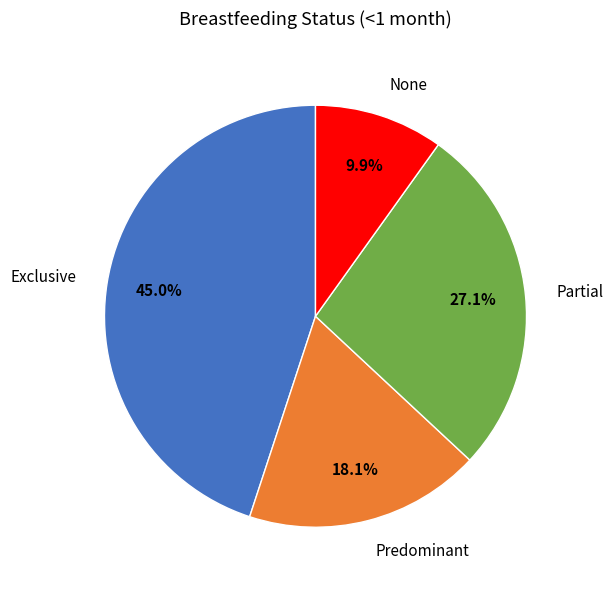

Does any single category account for the majority?

No